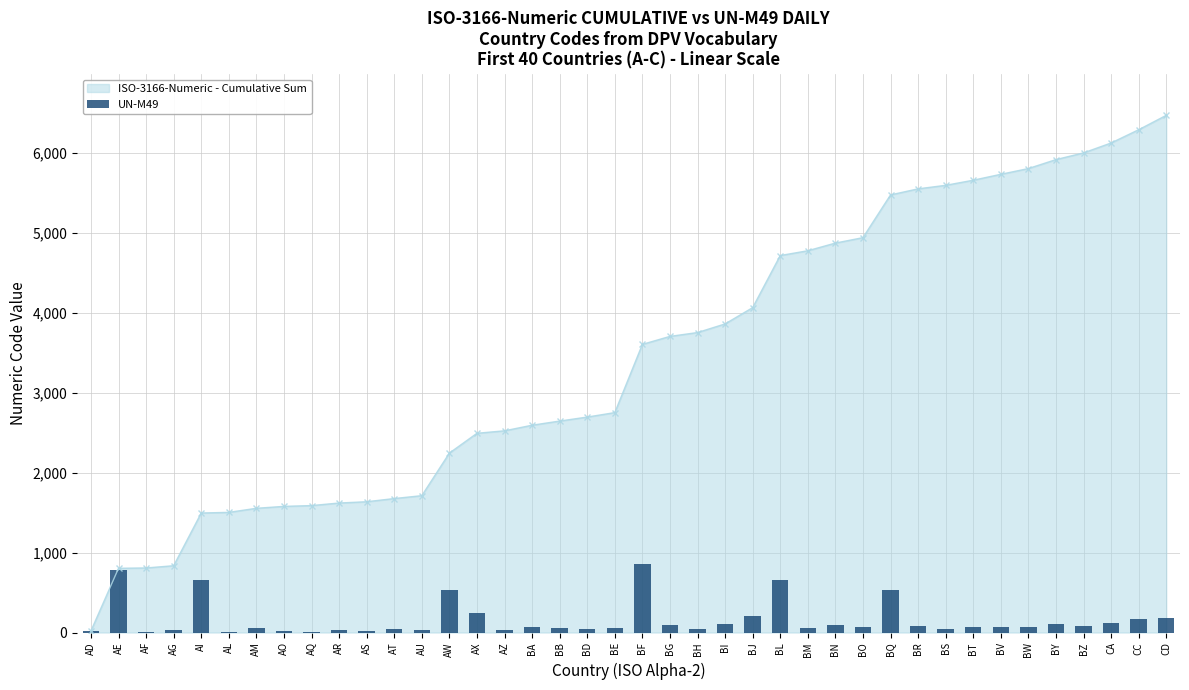

What is the value of the 21st bar from the left?

854